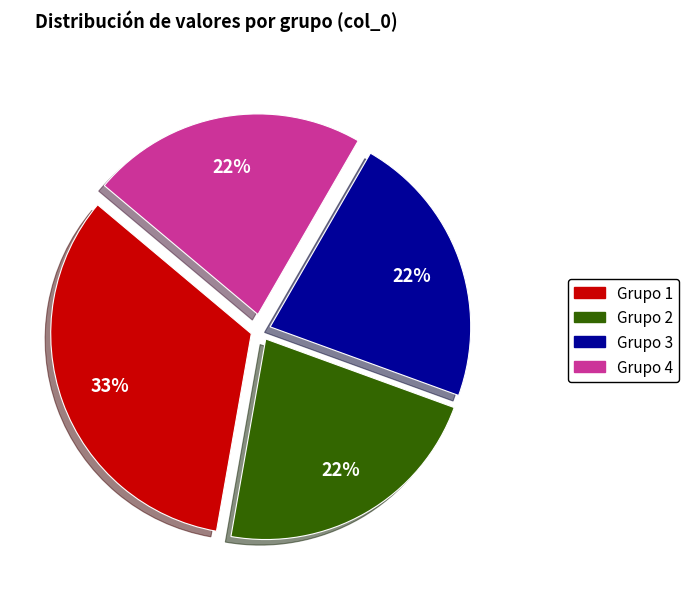

To the nearest percent, what is the combined percentage of Grupo 4 and Grupo 2?

44%